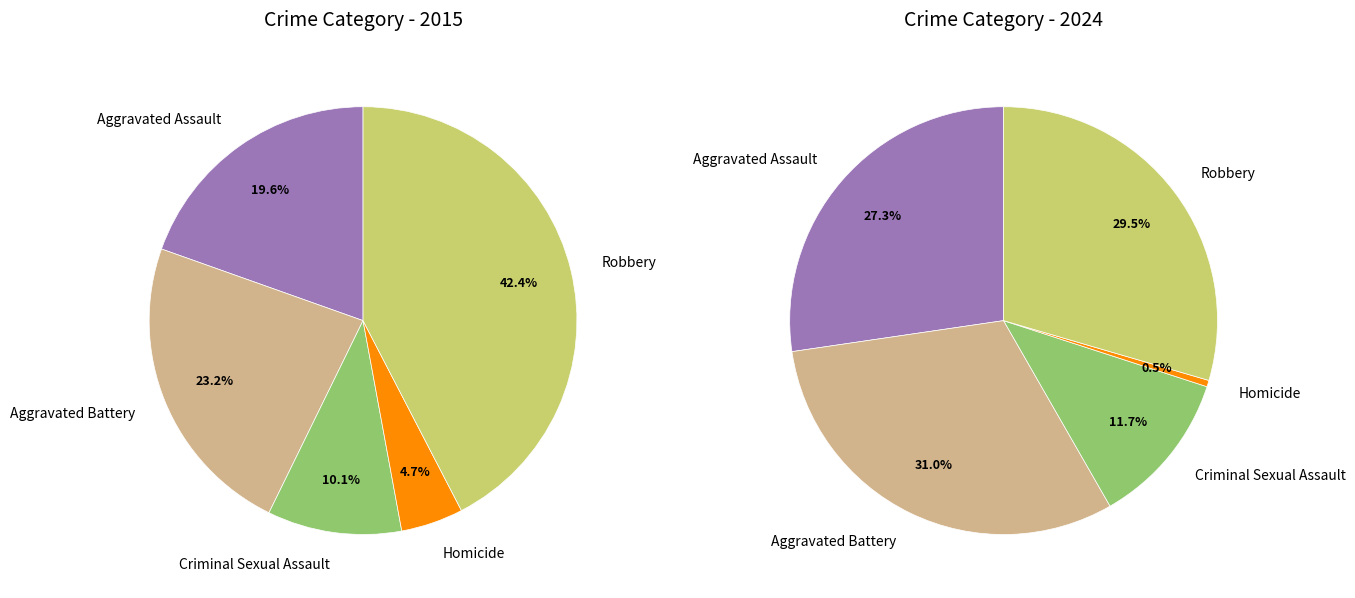

True or false: Robbery accounts for 32% of the total.

False